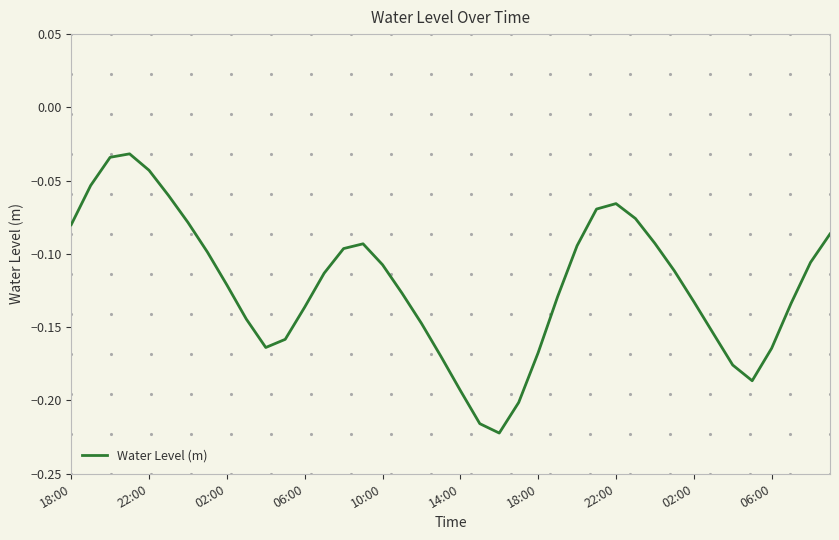

How many lines are shown in the chart?

1